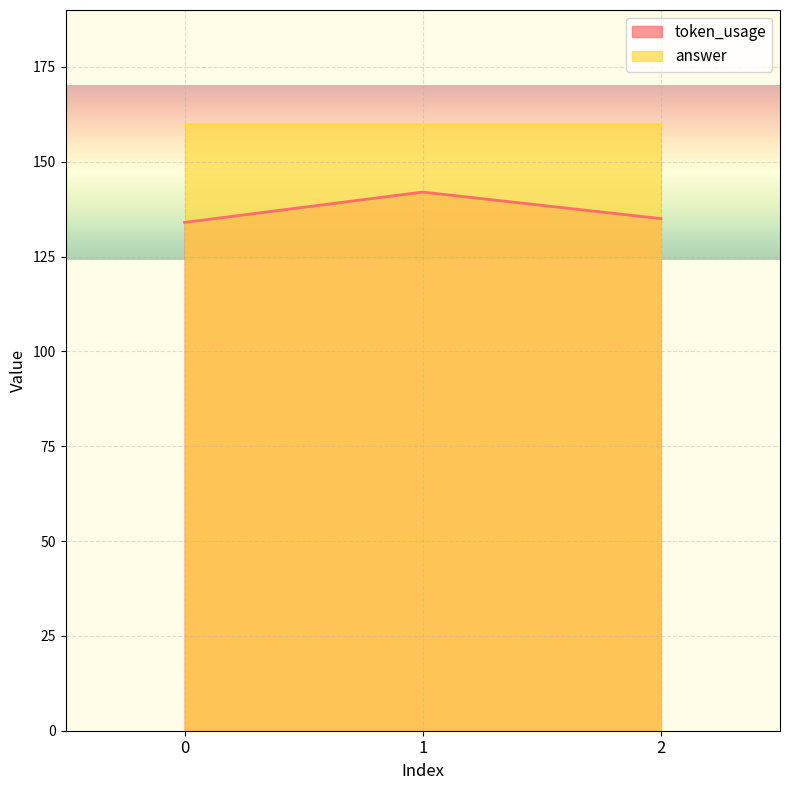

Between 0 and 2, which is larger?

2